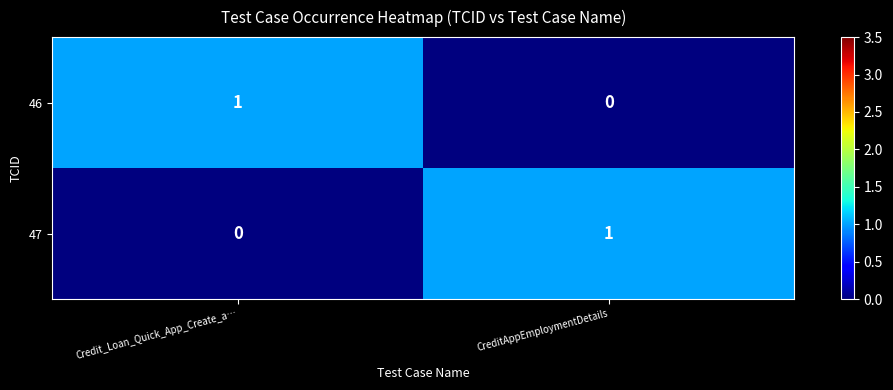

How many values in 47 are above zero?

1